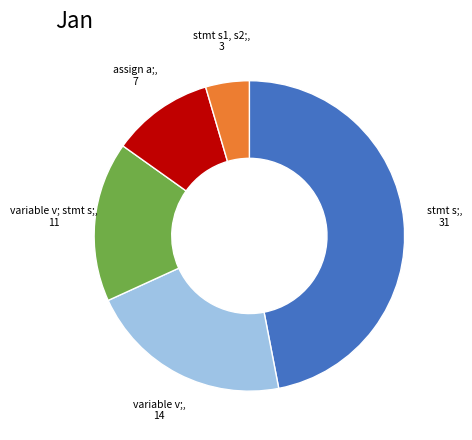

Is there any slice that represents more than half of the pie?

No